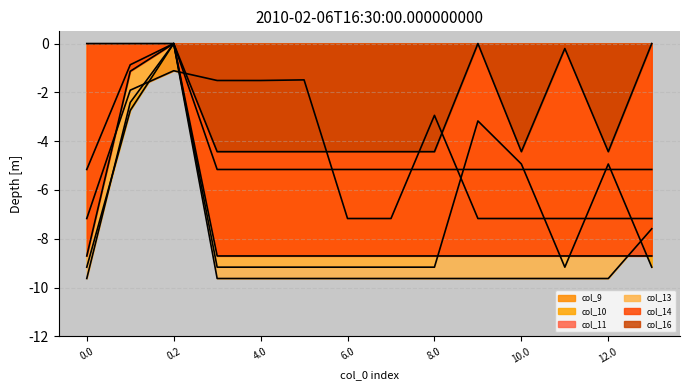

True or false: col_10 has a value of -3.2 at 0.0.

False